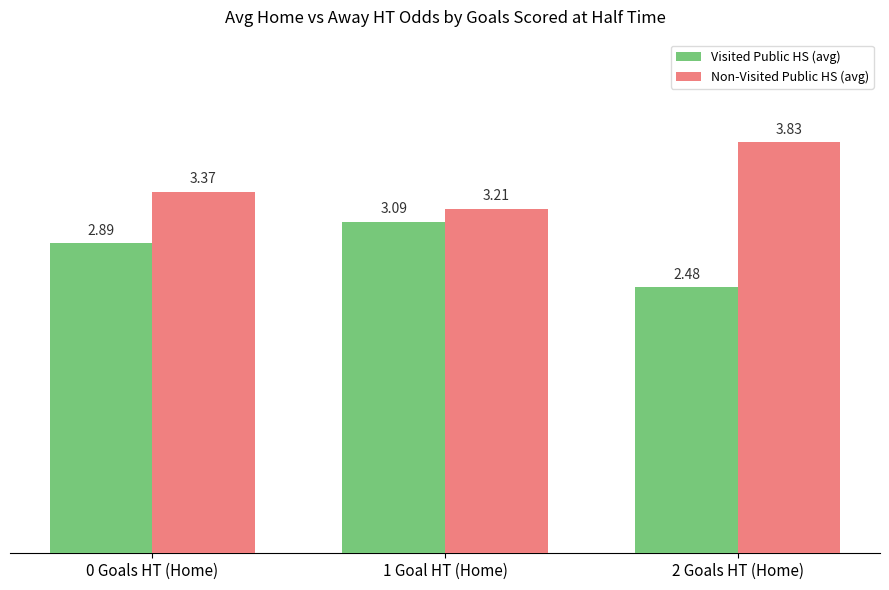

What is the value of the Visited Public HS (avg) bar at the 2nd from the left?

3.1